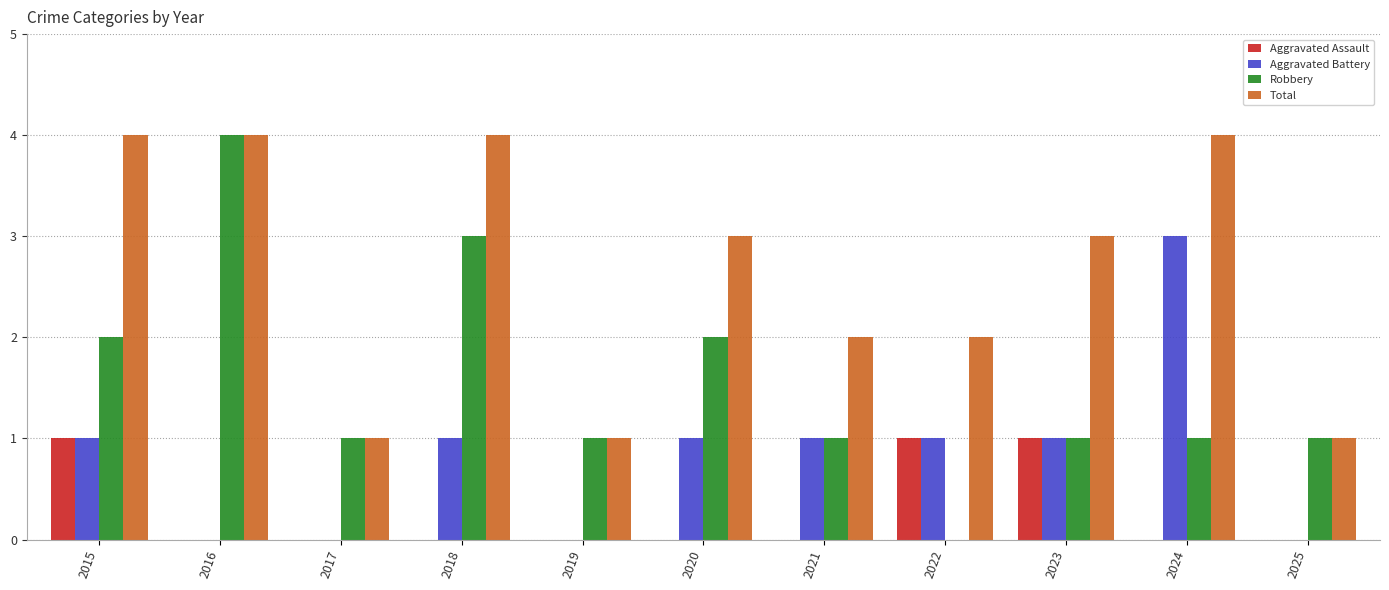

What is the highest value of the Total series?

4